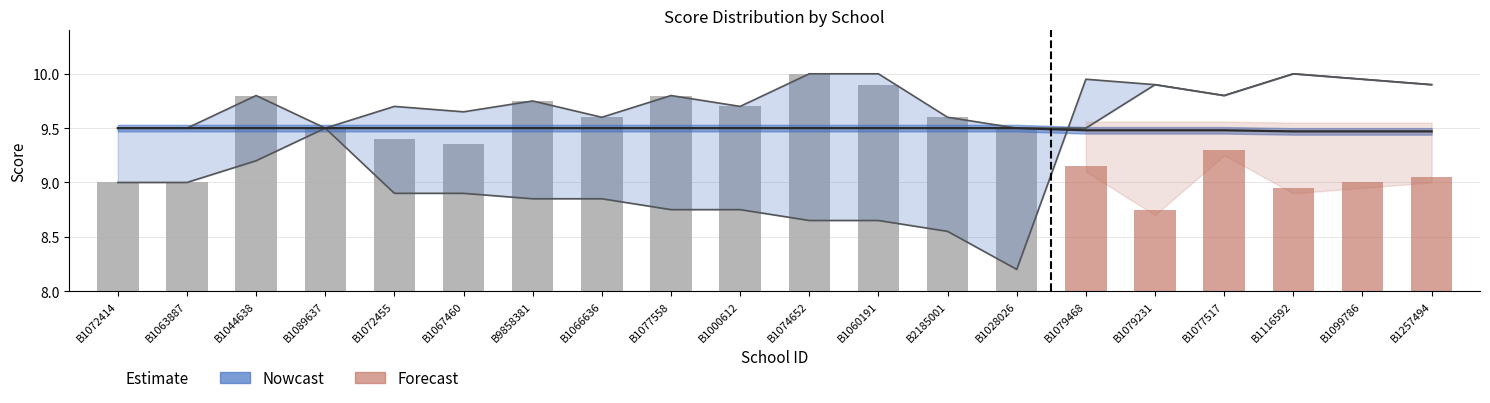

What is the difference between the maximum and minimum values?

1.0